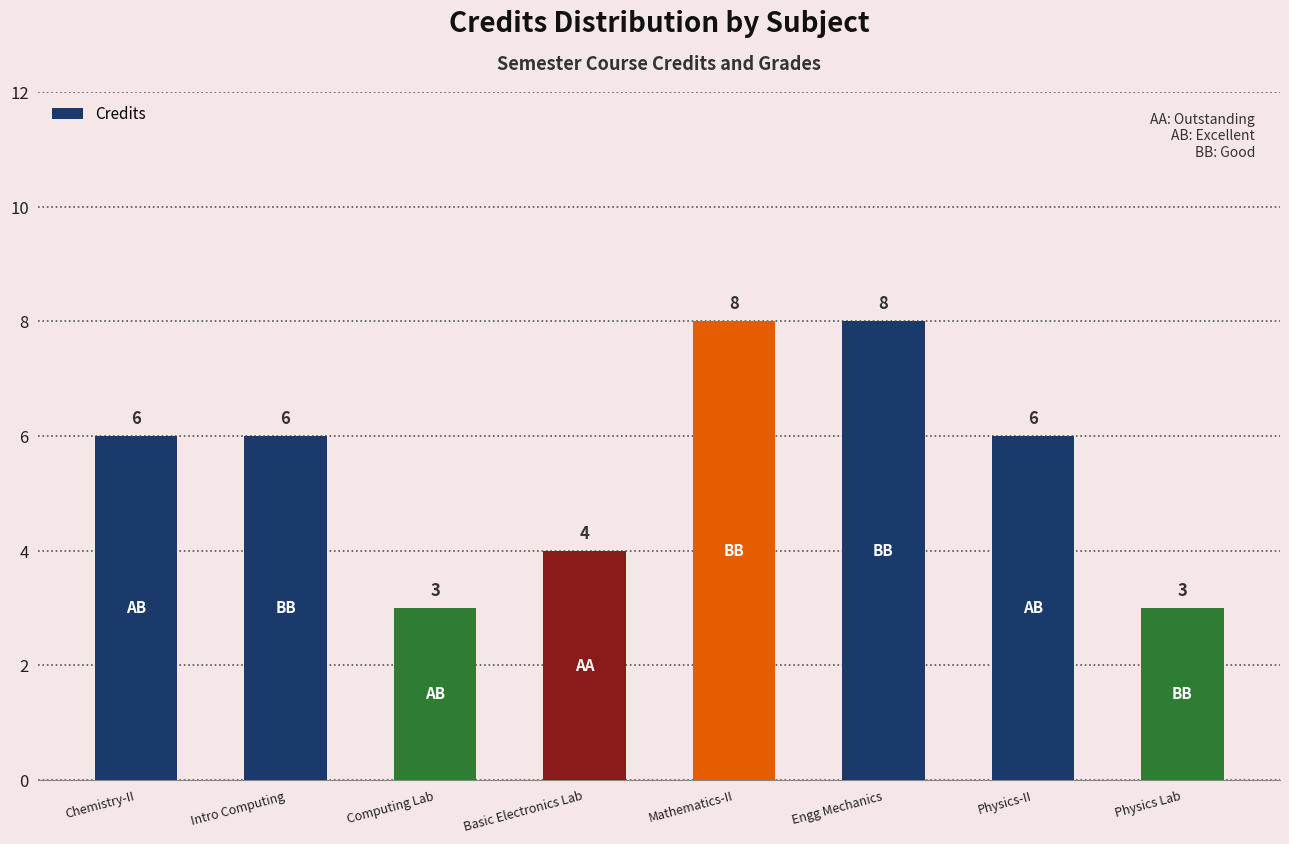

Approximately how many times larger is the value at Physics-II compared to Intro Computing?

1.0